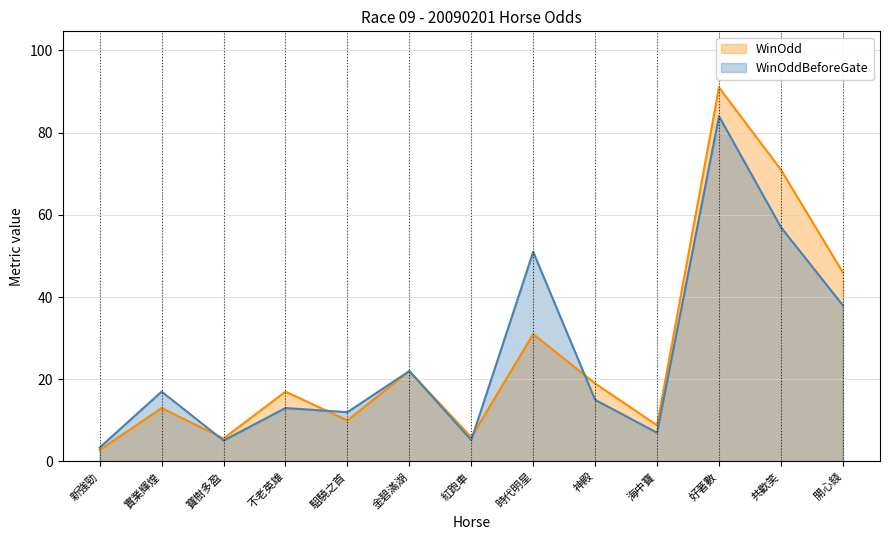

At how many categories does at least one series exceed 37?

4